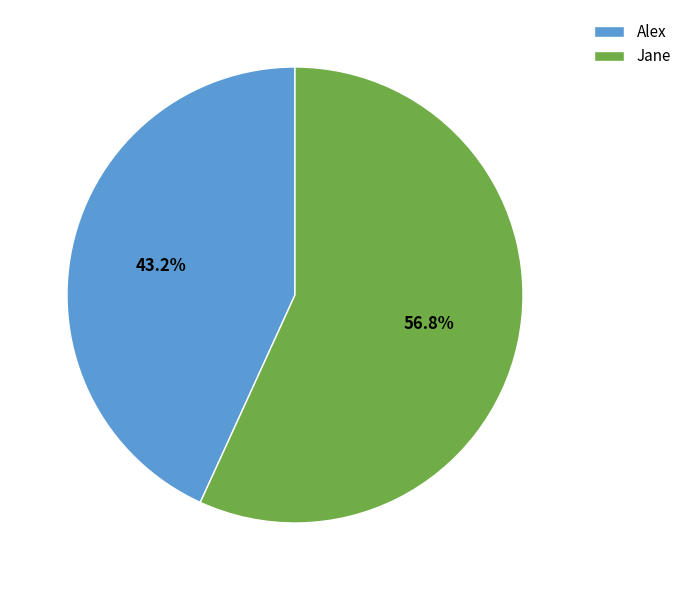

What is the largest slice in the pie chart?

Jane